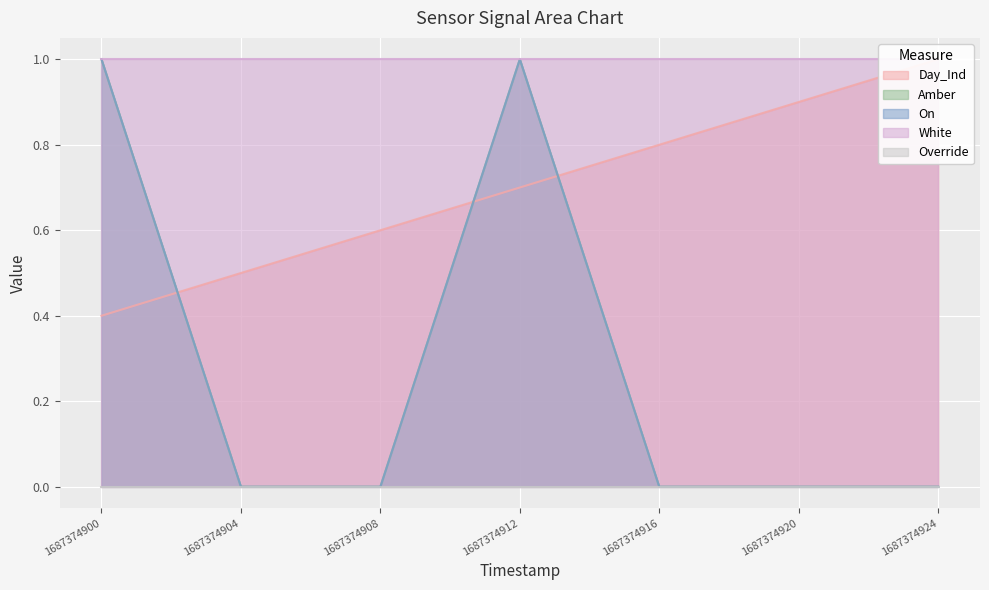

Which series changed the most between 1687374912 and 1687374920?

Amber